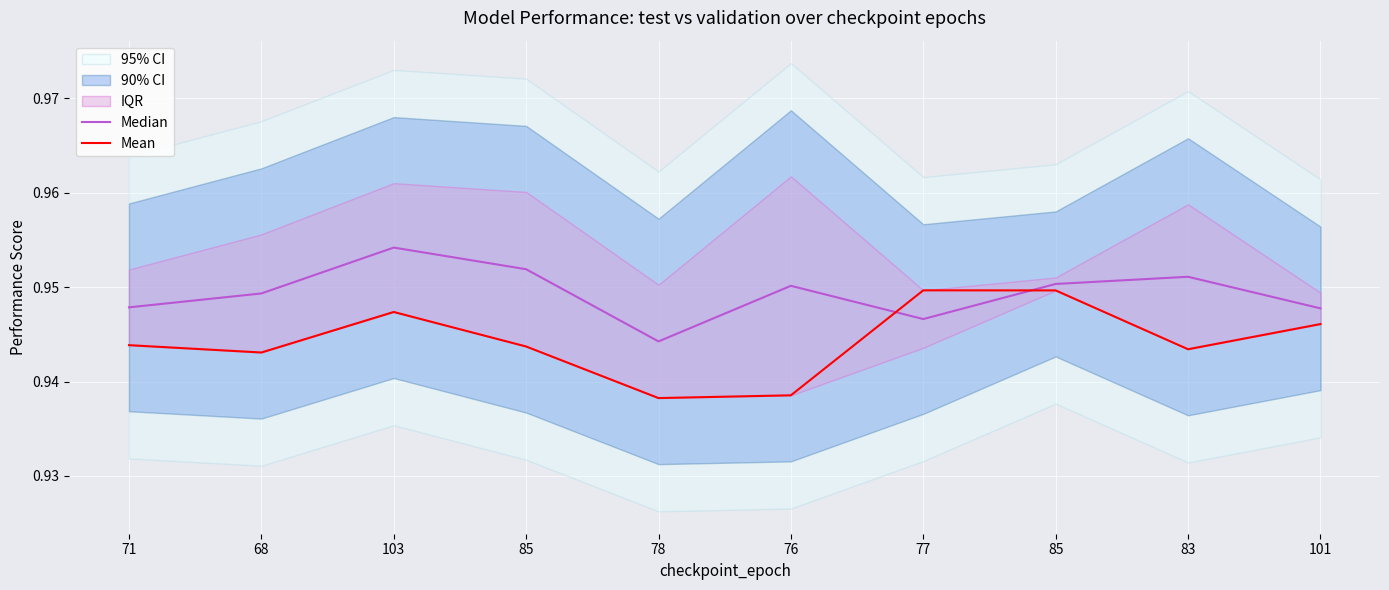

What is the average value of the Median series?

0.9